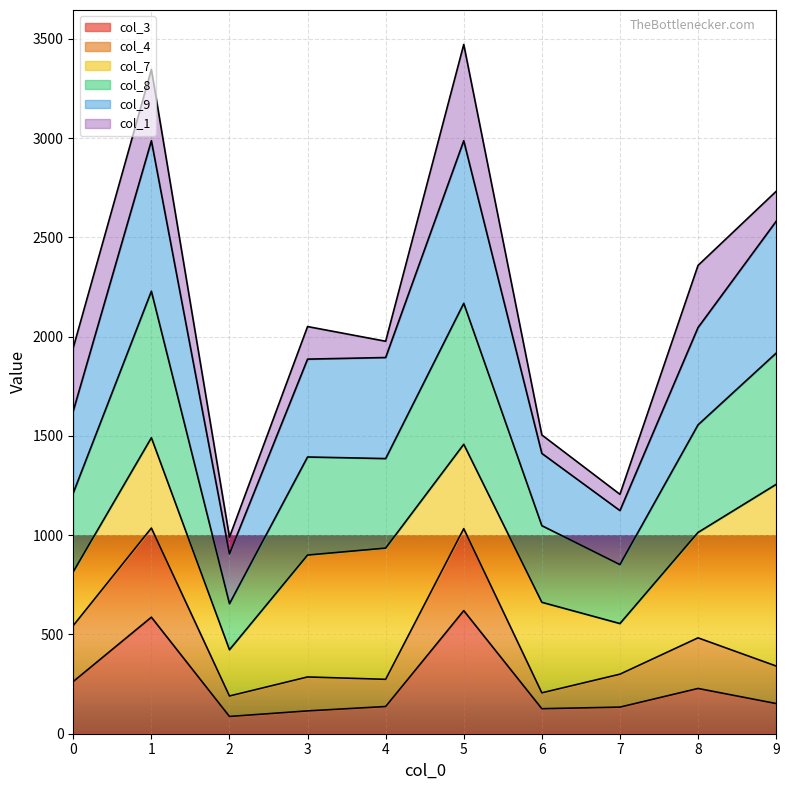

What is the total value across all series at 6?

1505